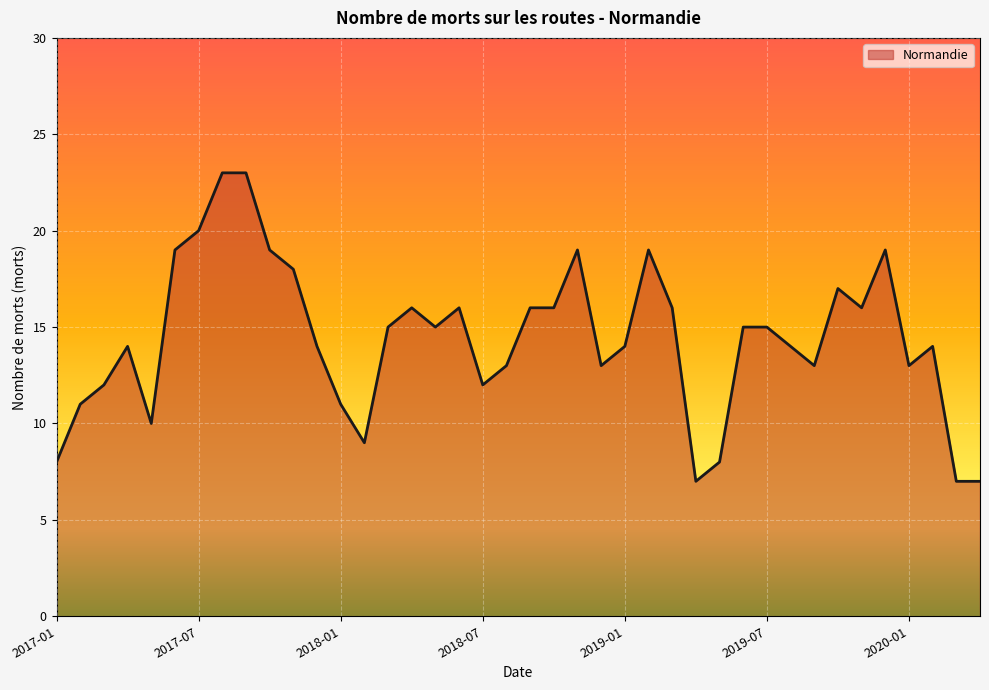

What is the smallest value displayed?

7